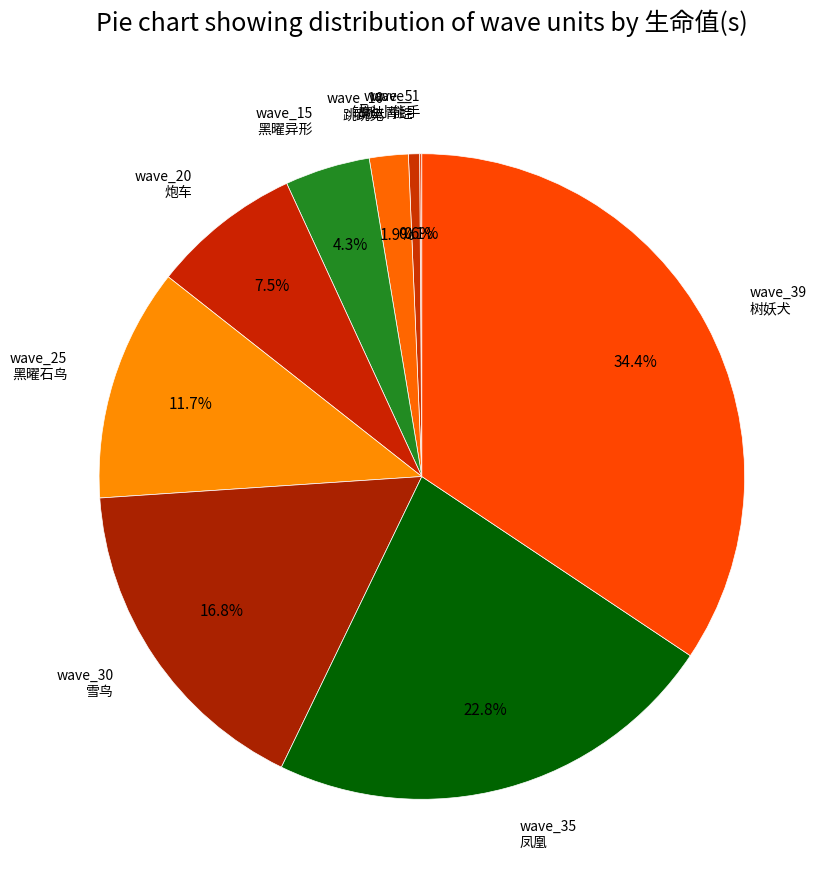

Is the sum of wave_30 雪鸟 and wave_25 黑曜石鸟 greater than half?

No